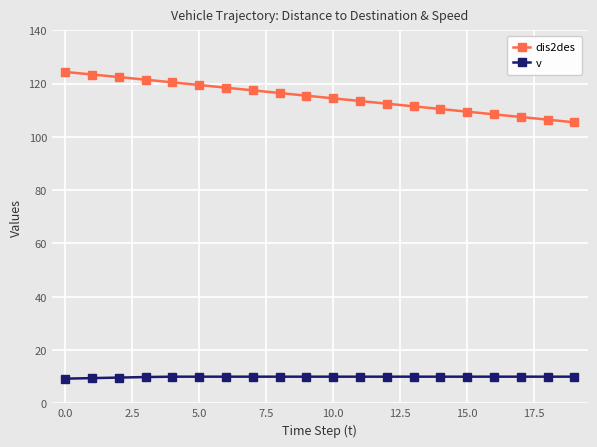

What is the difference between the second highest and second lowest values in the v series?

0.5